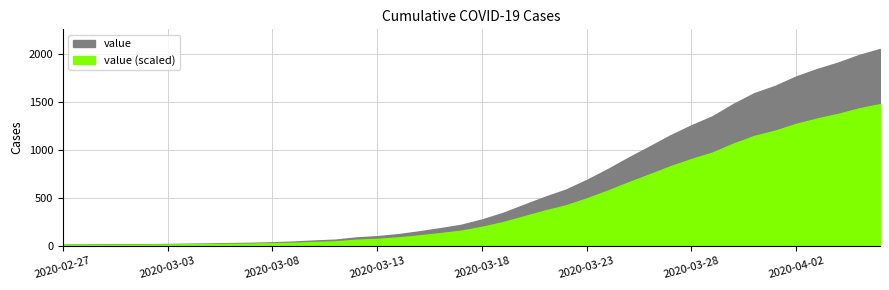

Reading left to right, extract all data points from this chart.

2020-02-27=13	2020-02-28=14	2020-02-29=15	2020-03-01=17	2020-03-02=17	2020-03-03=19	2020-03-04=22	2020-03-05=24	2020-03-06=28	2020-03-07=31	2020-03-08=36	2020-03-09=44	2020-03-10=55	2020-03-11=64	2020-03-12=87	2020-03-13=100	2020-03-14=121	2020-03-15=150	2020-03-16=183	2020-03-17=218	2020-03-18=274	2020-03-19=342	2020-03-20=426	2020-03-21=509	2020-03-22=584	2020-03-23=685	2020-03-24=797	2020-03-25=918	2020-03-26=1033	2020-03-27=1150	2020-03-28=1254	2020-03-29=1347	2020-03-30=1476	2020-03-31=1588	2020-04-01=1664	2020-04-02=1762	2020-04-03=1839	2020-04-04=1906	2020-04-05=1985	2020-04-06=2047